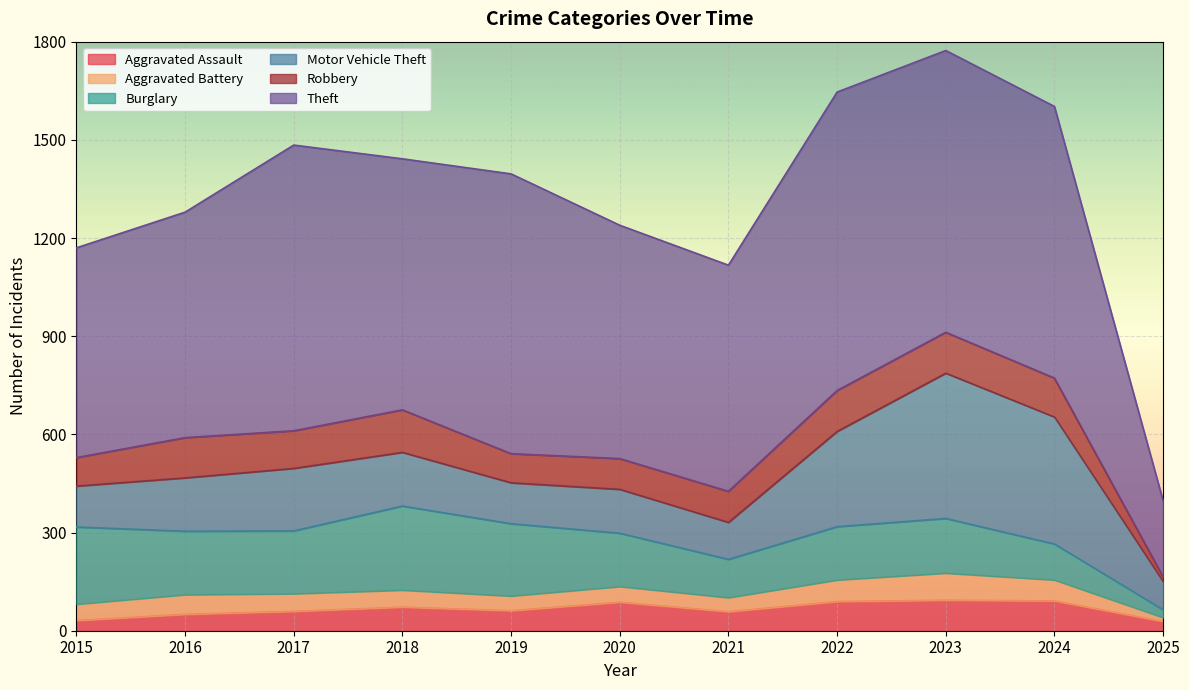

What is the sum of the Aggravated Assault values at 2018 and 2024?

163